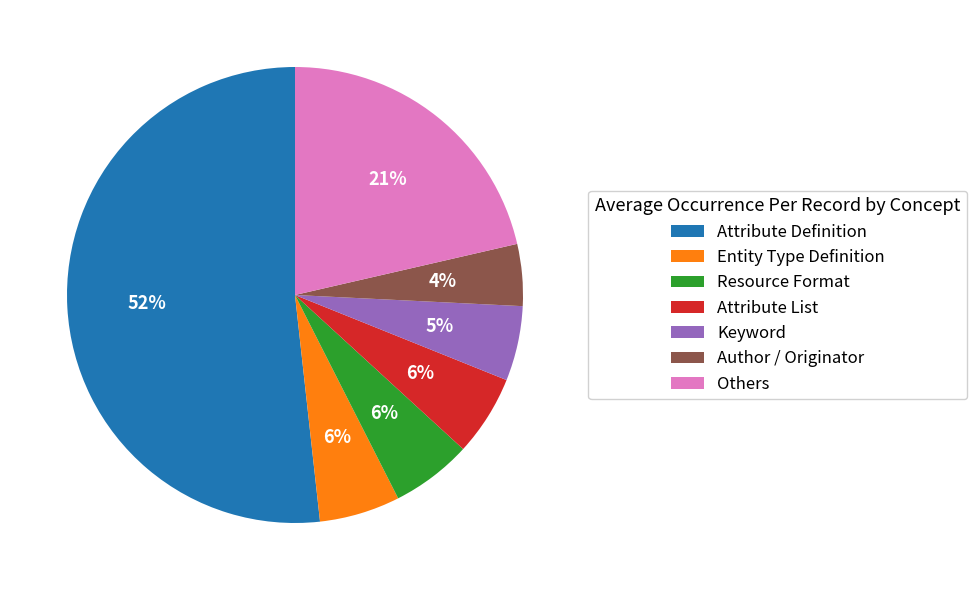

Which category has the smallest portion of the pie?

Author / Originator